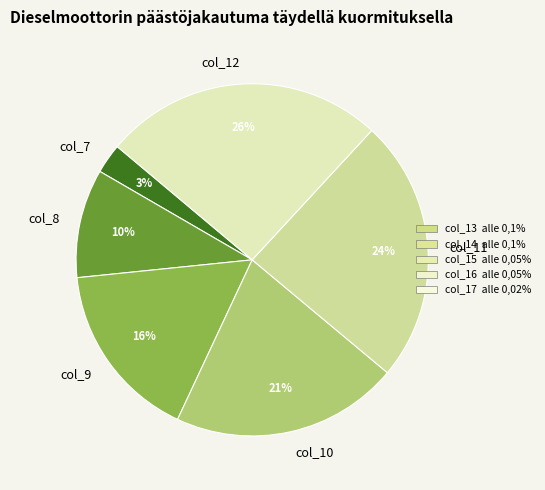

Does any single category account for the majority?

No